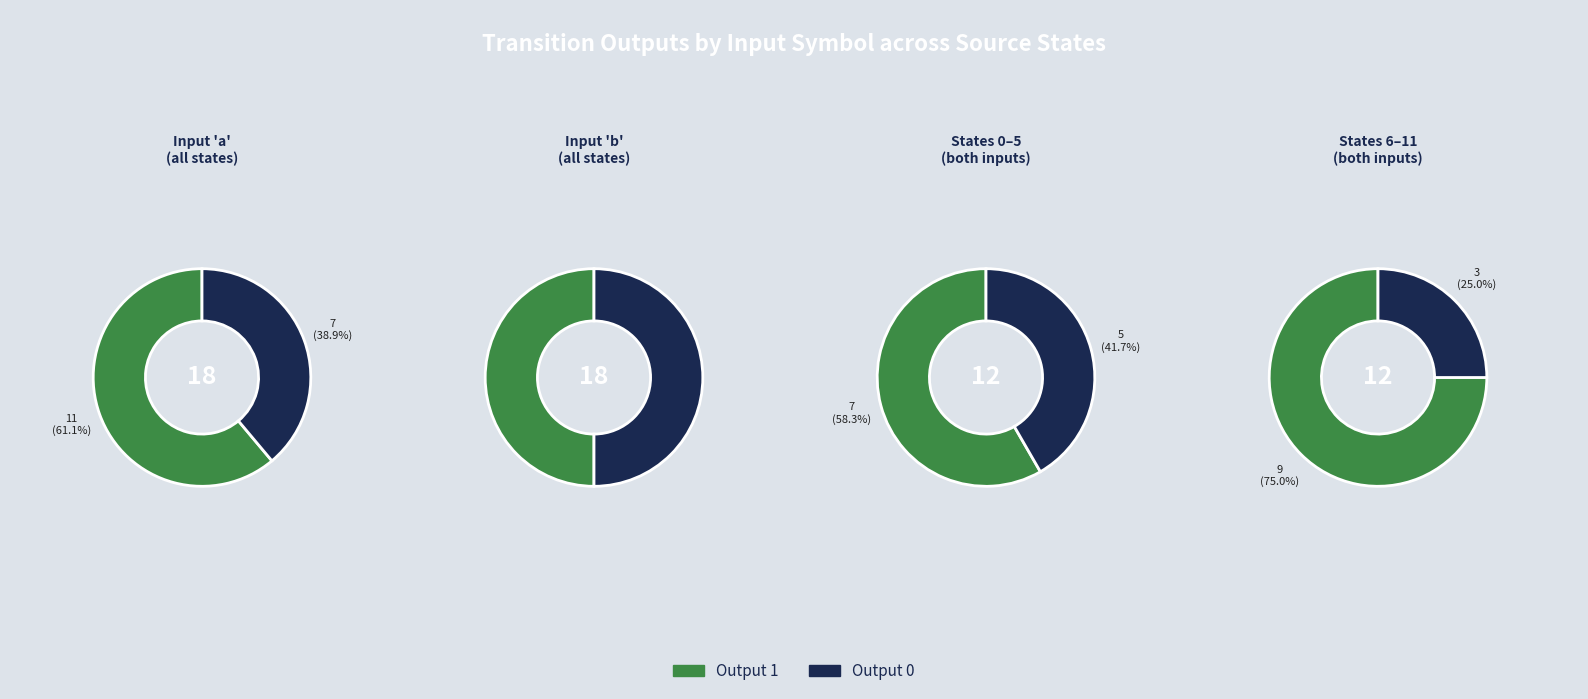

Is the sum of 11 and 1 greater than half?

No